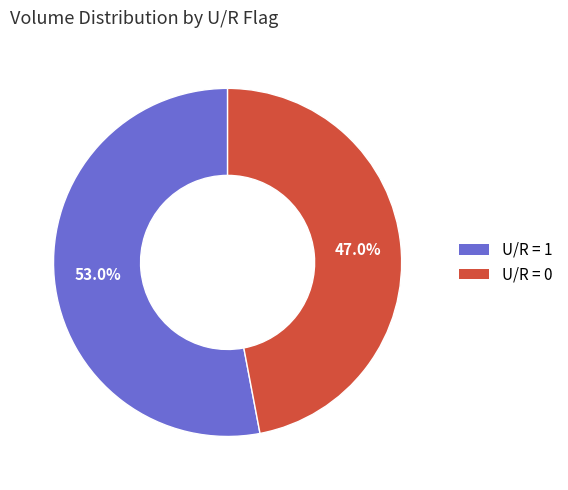

Does any single category account for the majority?

Yes